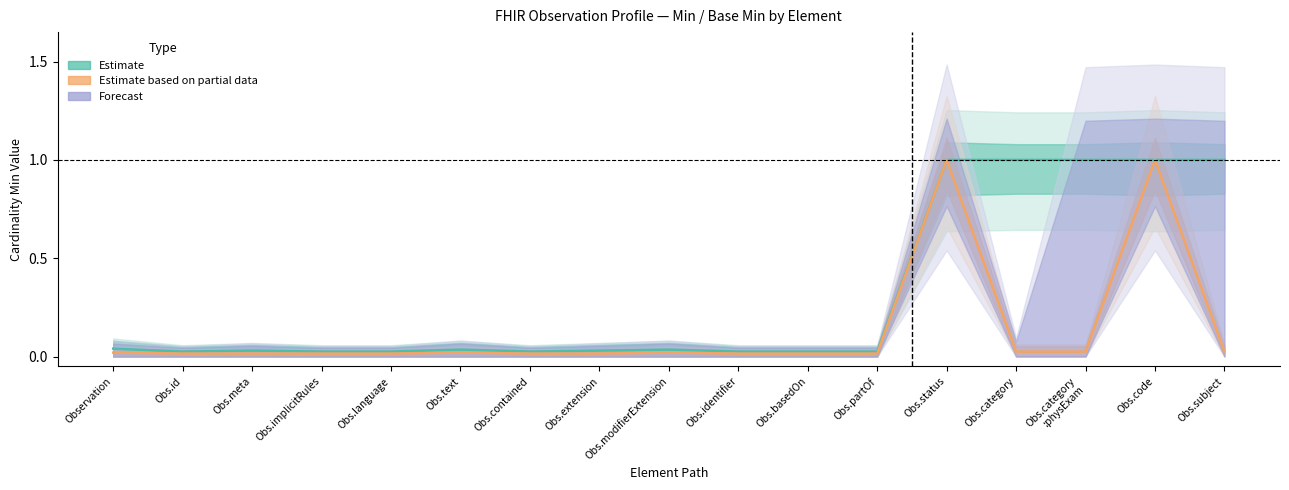

True or false: Base Min_upper (Partial) and Base Min_upper (Forecast) cross at least once.

False